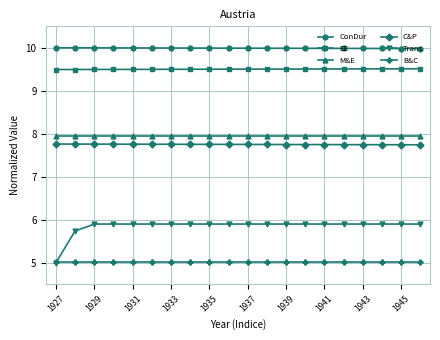

Which series has the widest spread of values?

Trans